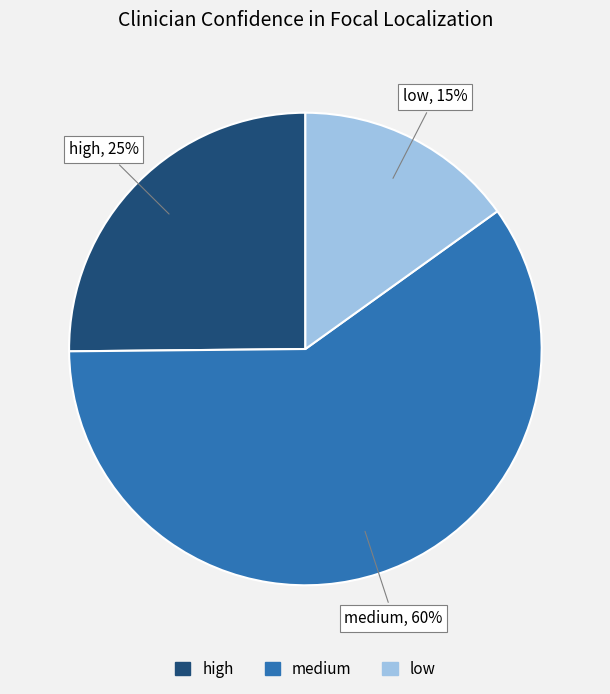

Does high represent more than half of the total?

No